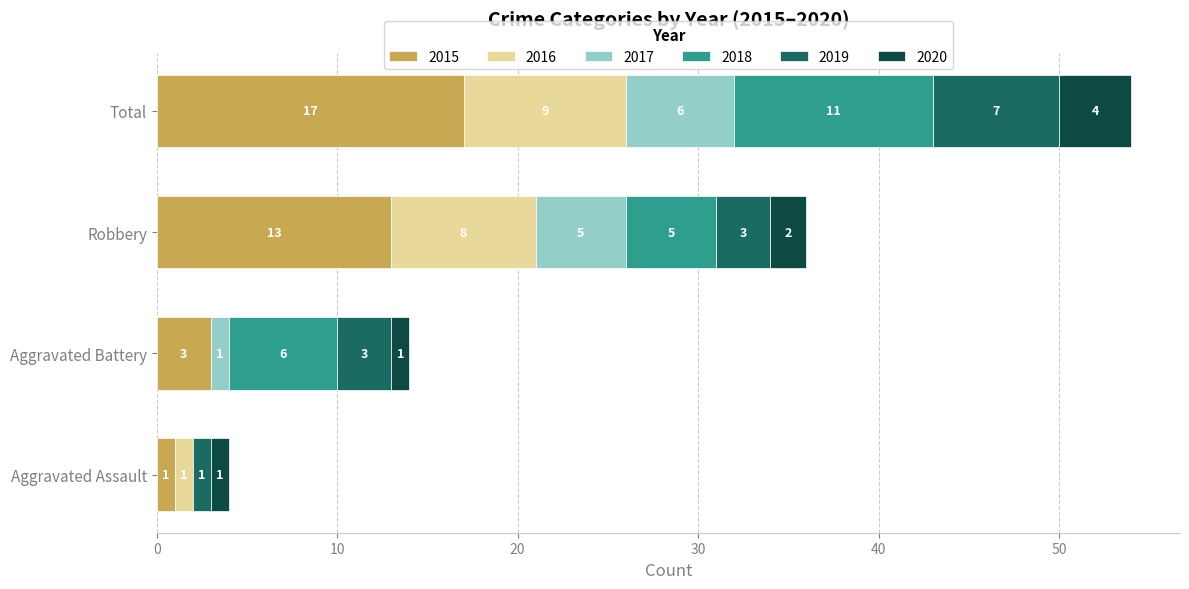

Where is 2015 nearest to the value 9?

Robbery